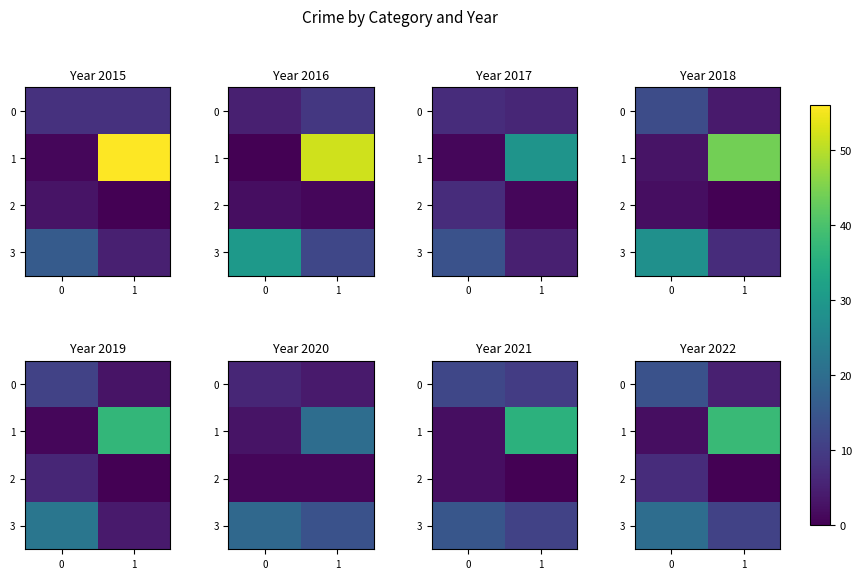

What is the total value across all series at 1?

54